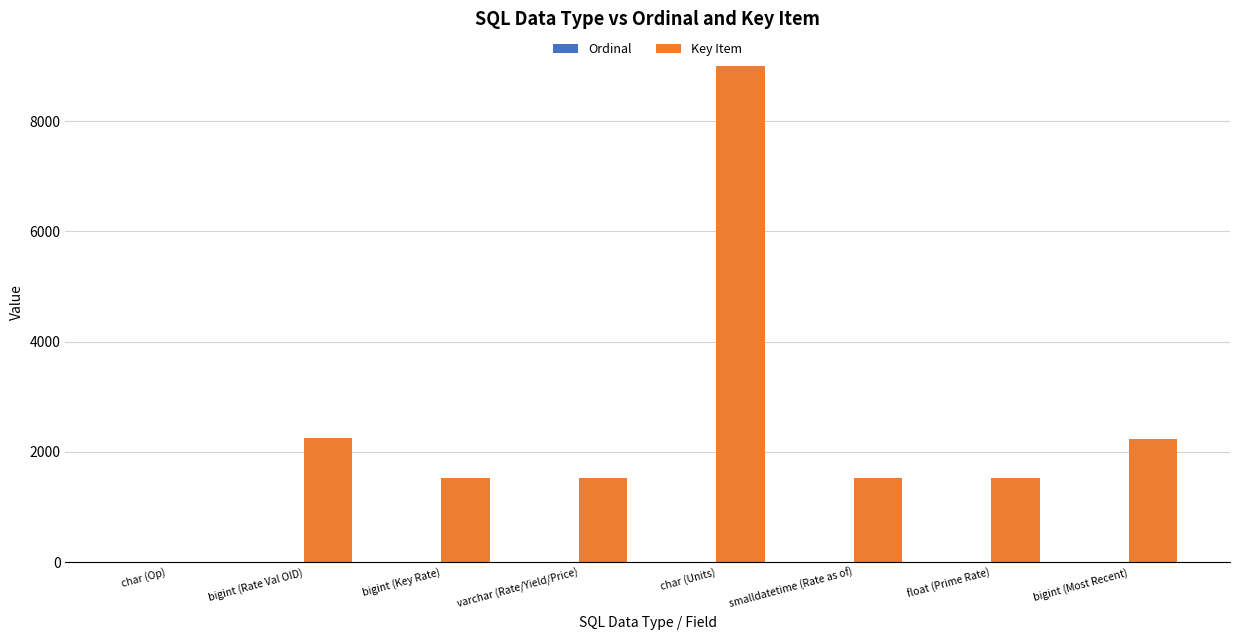

Are the bars horizontal?

No